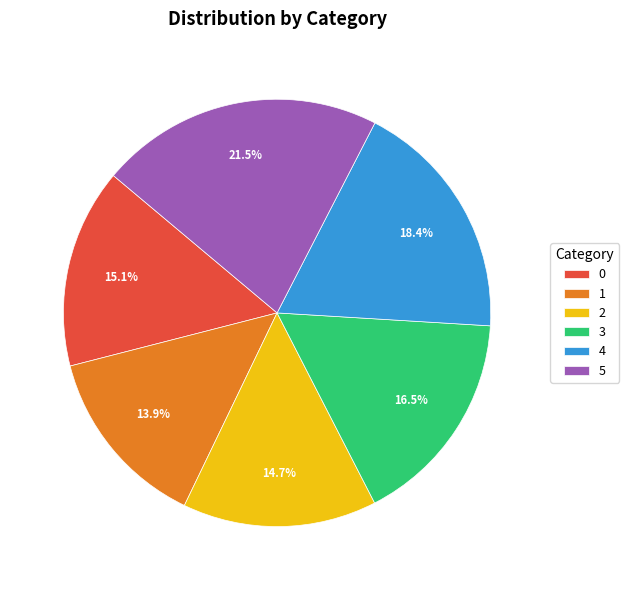

True or false: 2 accounts for 2% of the total.

False